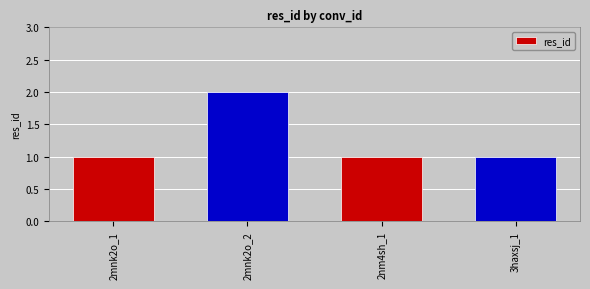

Reading left to right, list all the values displayed in this chart.

1	2	1	1